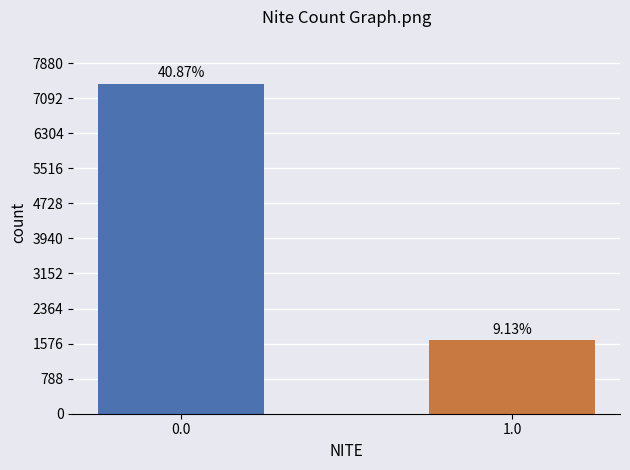

What is the smallest value displayed?

1655